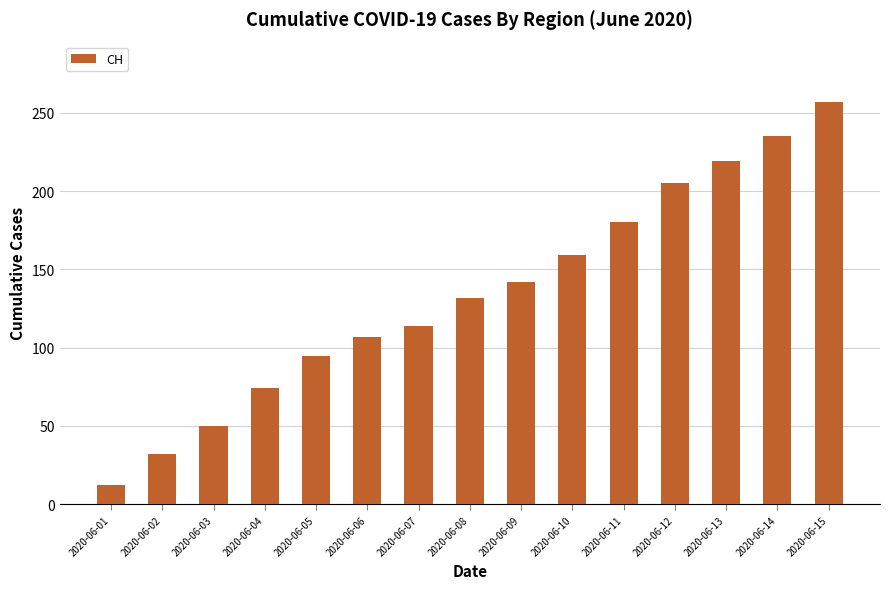

True or false: the data shows 142 at 2020-06-09.

True